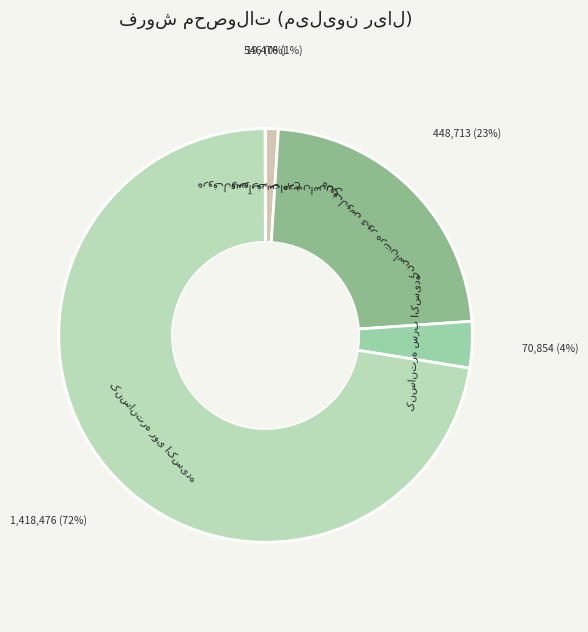

To the nearest percent, what is the average slice percentage?

20%